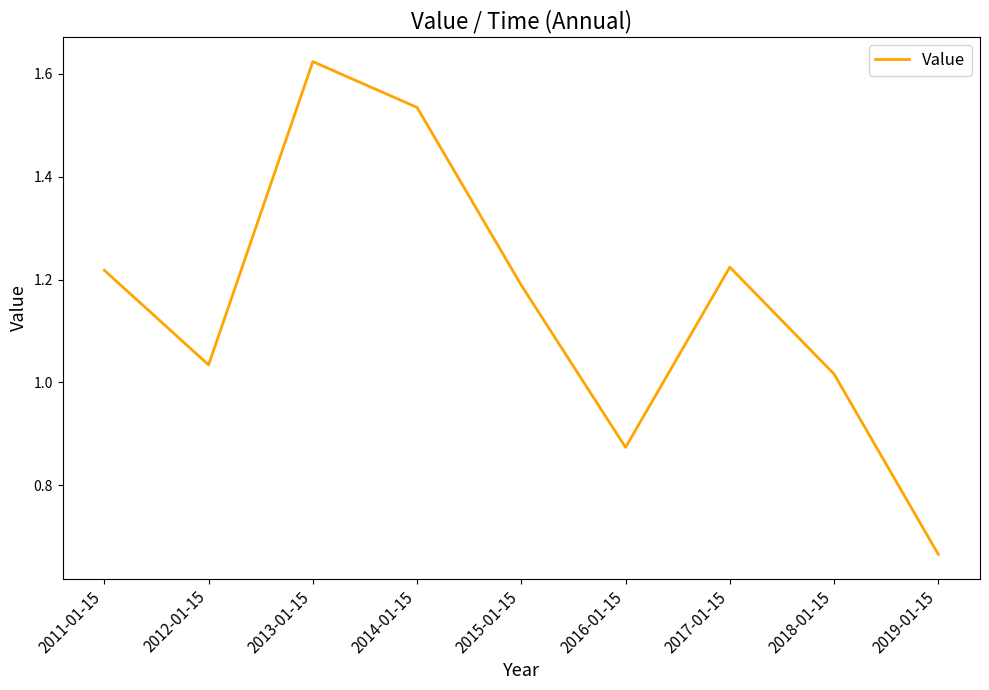

Which has a higher value, 2013-01-15 or 2016-01-15?

2013-01-15